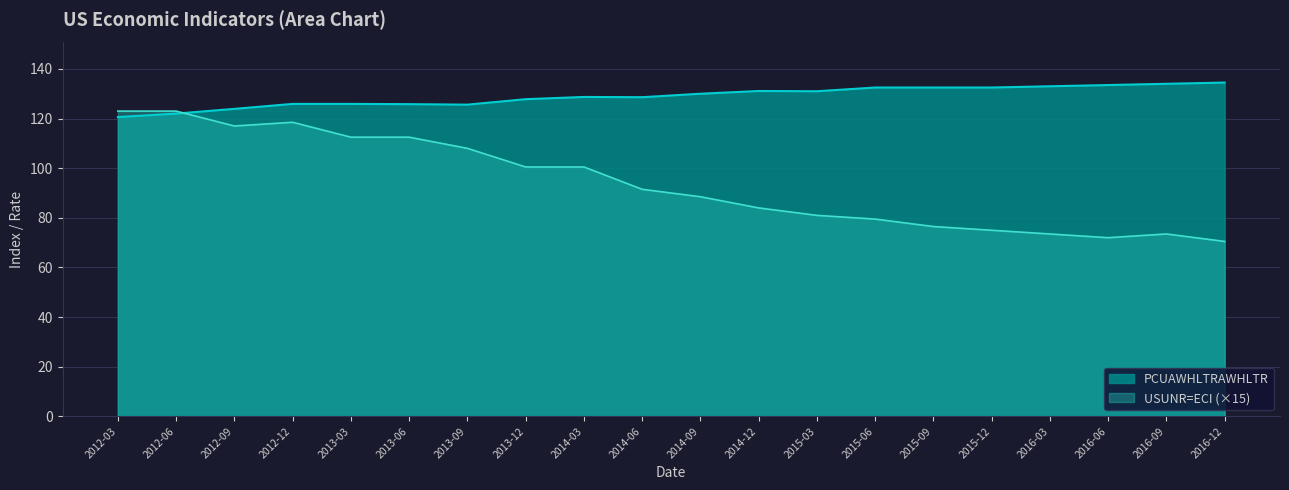

How many lines are shown in the chart?

2